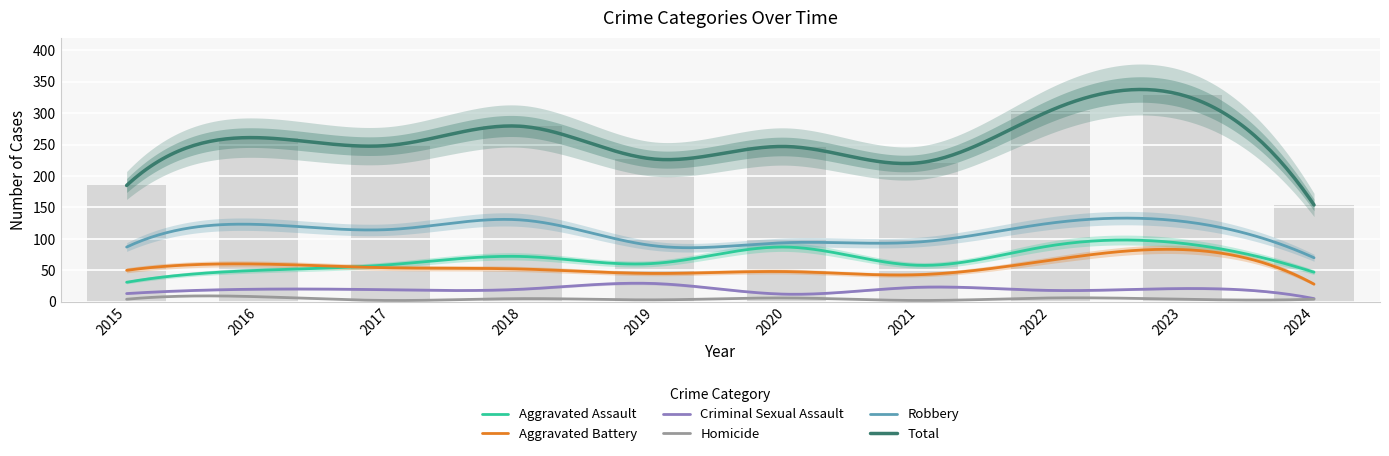

How many categories are shown in the chart?

10